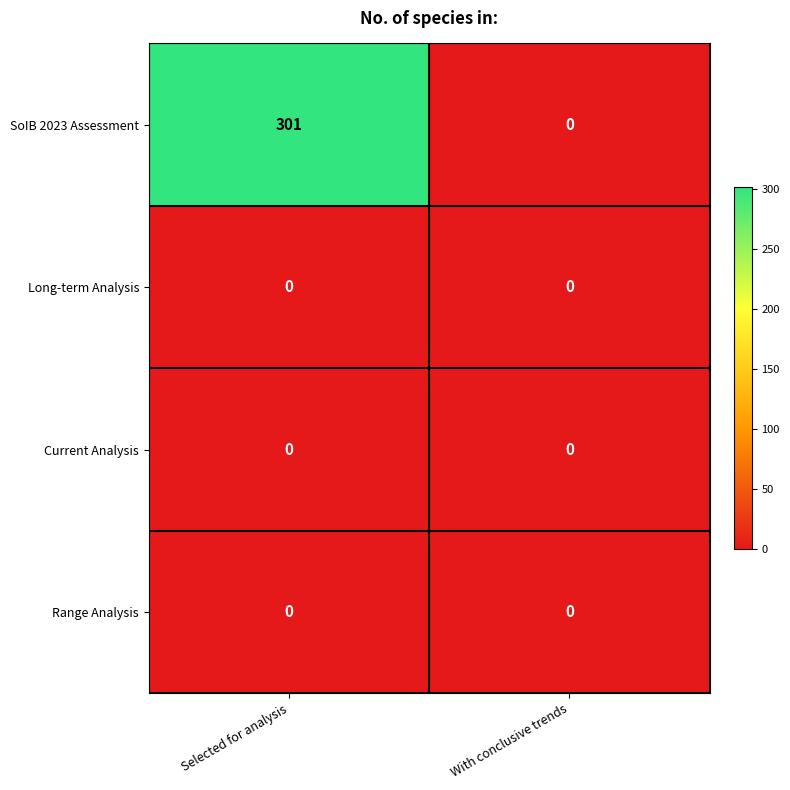

Reading right to left, what are all the values shown in this chart?

SoIB 2023 Assessment: With conclusive trends=0	Selected for analysis=301
Long-term Analysis: With conclusive trends=0	Selected for analysis=0
Current Analysis: With conclusive trends=0	Selected for analysis=0
Range Analysis: With conclusive trends=0	Selected for analysis=0